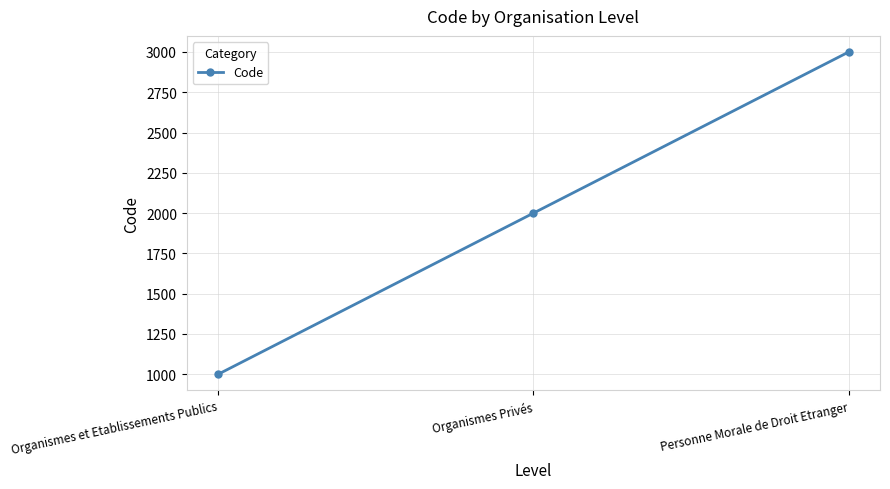

The value at Personne Morale de Droit Etranger is 3000. True or false?

True